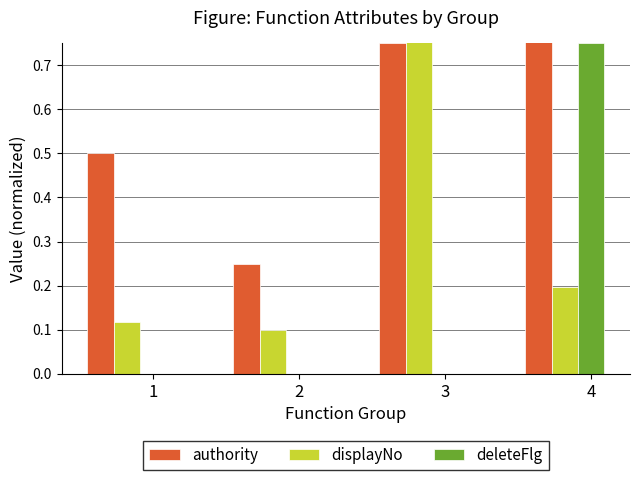

How many data points does each series have?

4